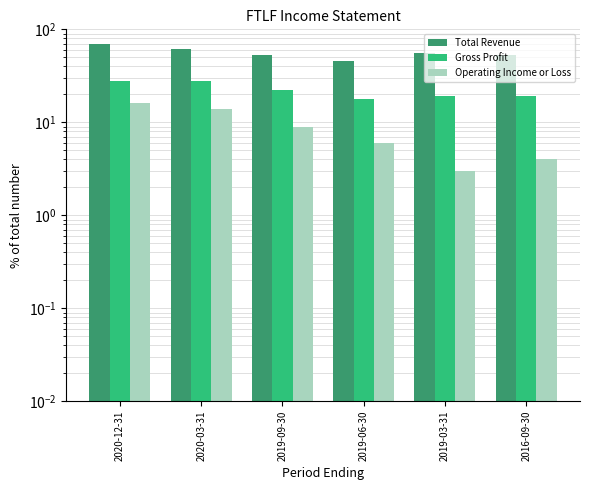

What value does the Gross Profit series have at 2020-03-31?

28.0